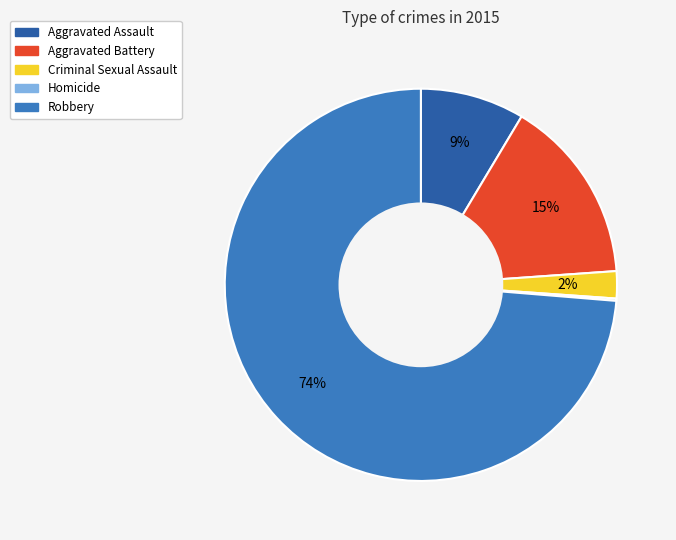

The Robbery slice represents 74% of the pie. True or false?

True